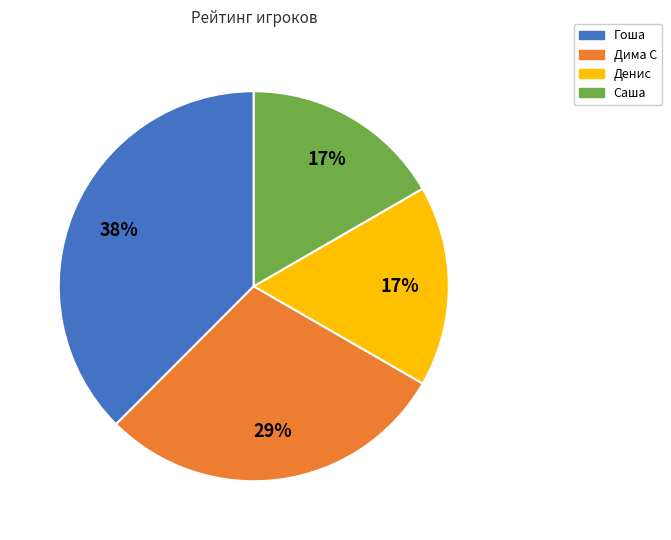

The Гоша slice represents 32% of the pie. True or false?

False